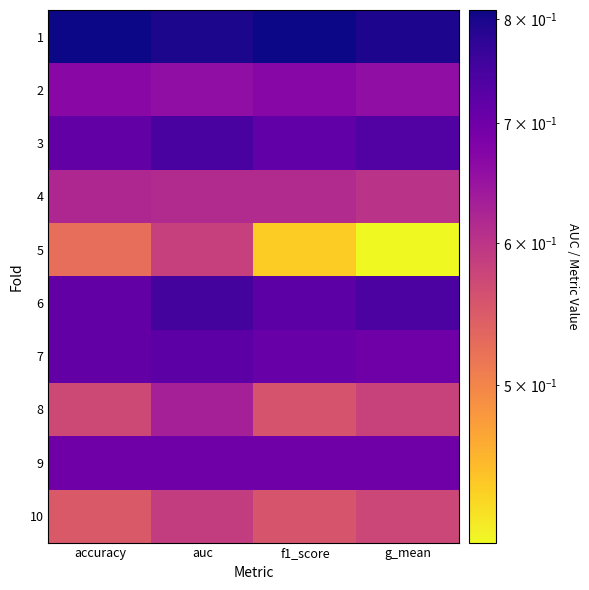

Which series has the largest range (max minus min)?

5